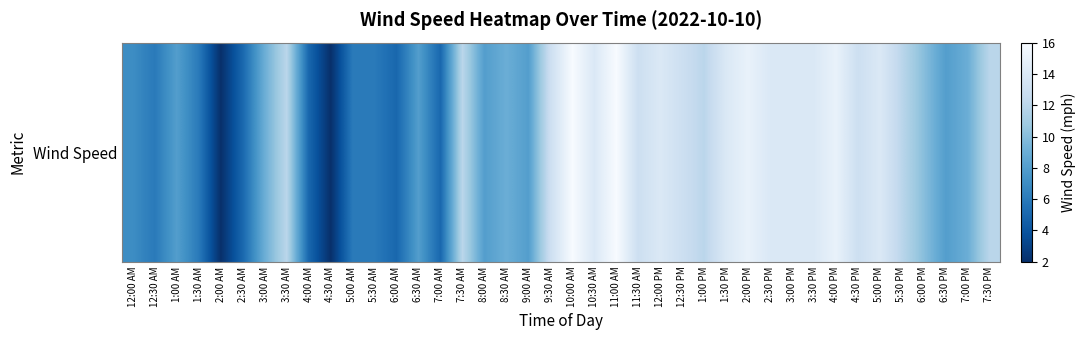

Which label corresponds to the smallest value in the chart?

2:00 AM